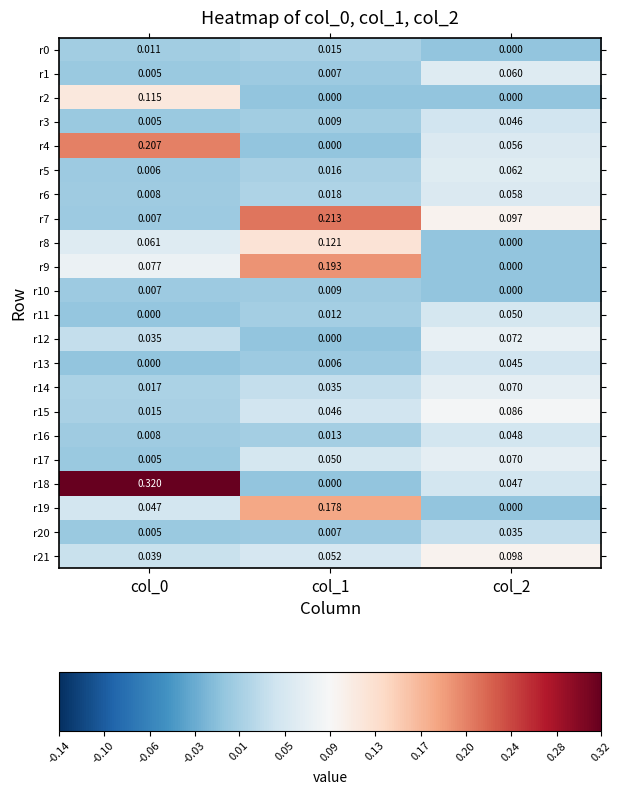

Is the value of r6 at col_0 greater than the value of r8 at col_1?

No